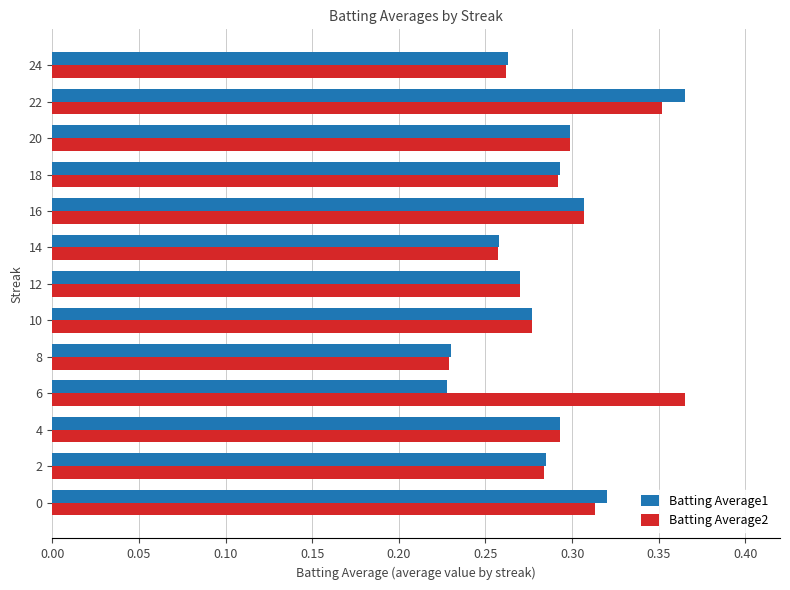

How many Batting Average2 values are between 0 and 1?

13